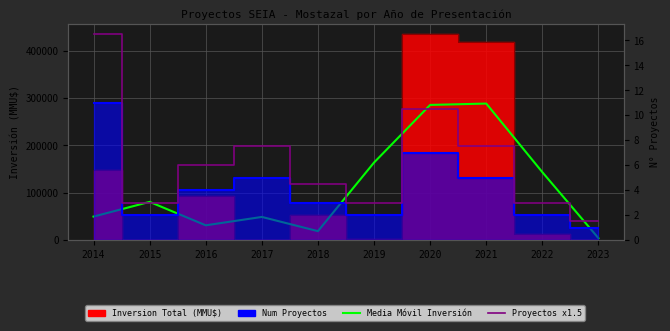

Which category has the lowest value in the Proyectos x1.5 series?

2023